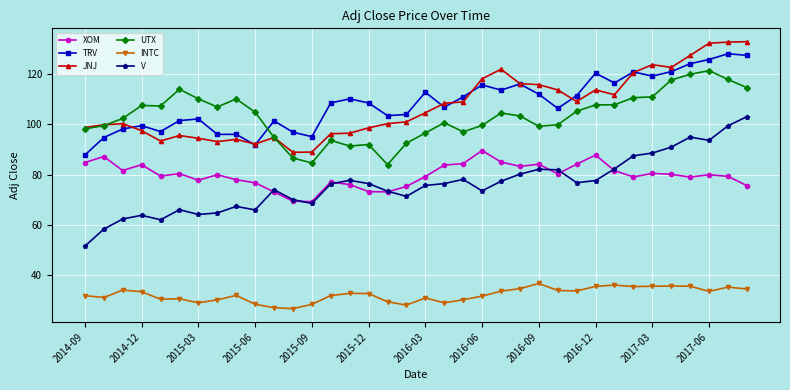

True or false: UTX has more than 1 interior local peaks.

True